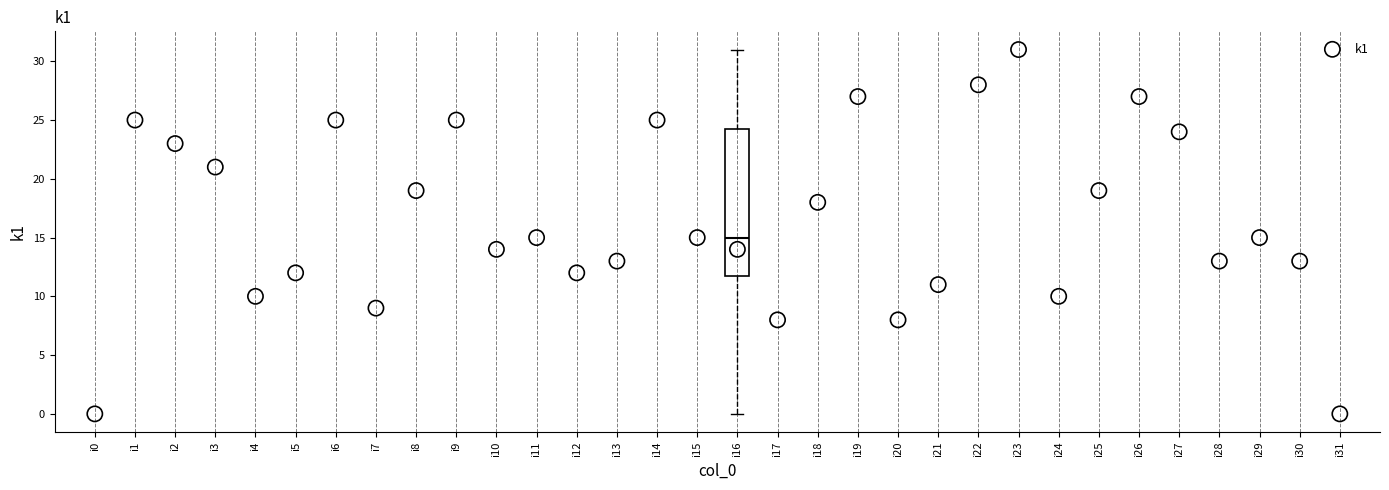

Where does the lower whisker of the box for i16 end on the y-axis? The values are not printed on the chart, so give them approximately, as read against the axis.

0.0